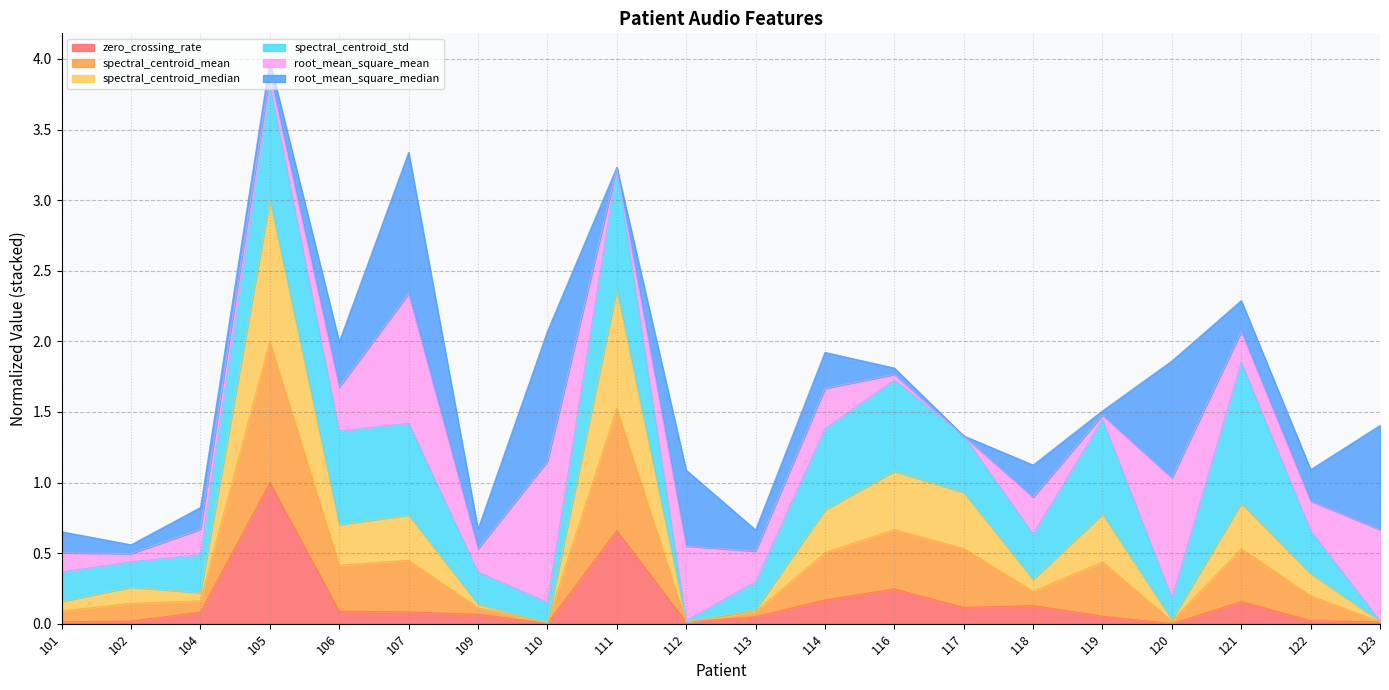

At which category is the sum across all series the highest?

105